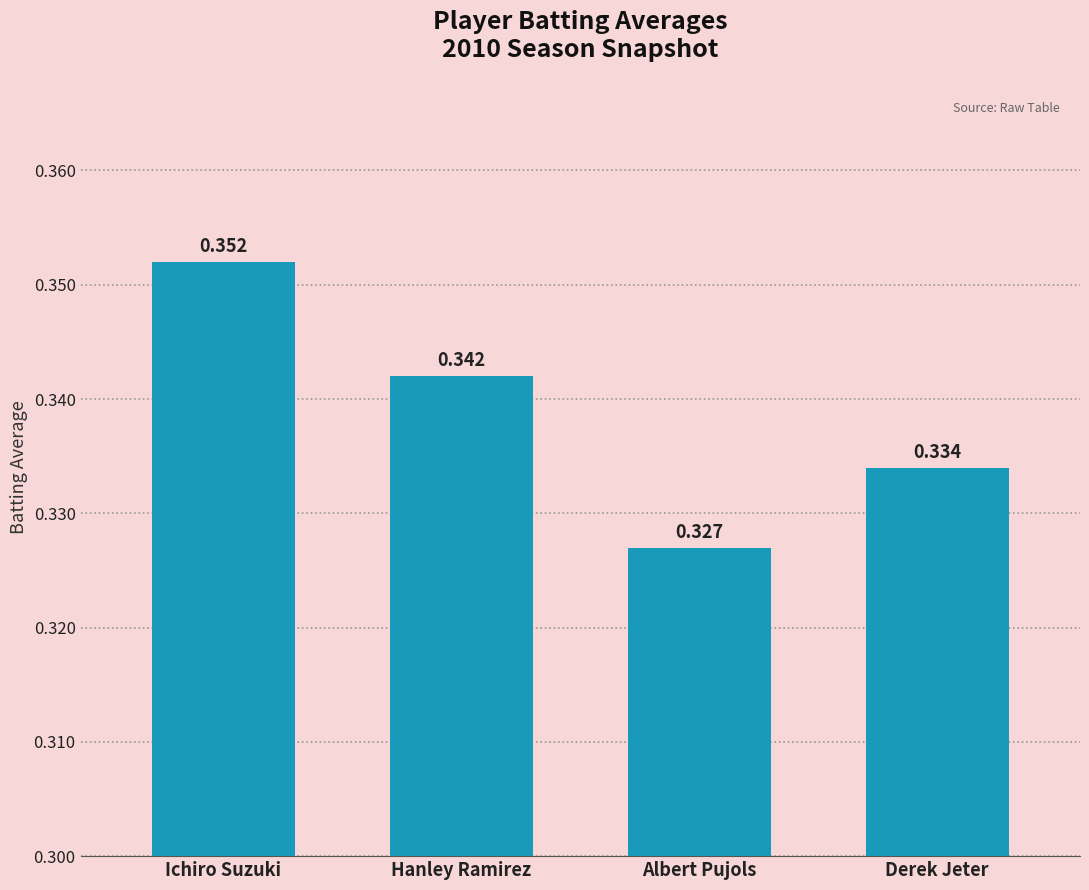

Is it true that the value at Hanley Ramirez is 0.2?

False